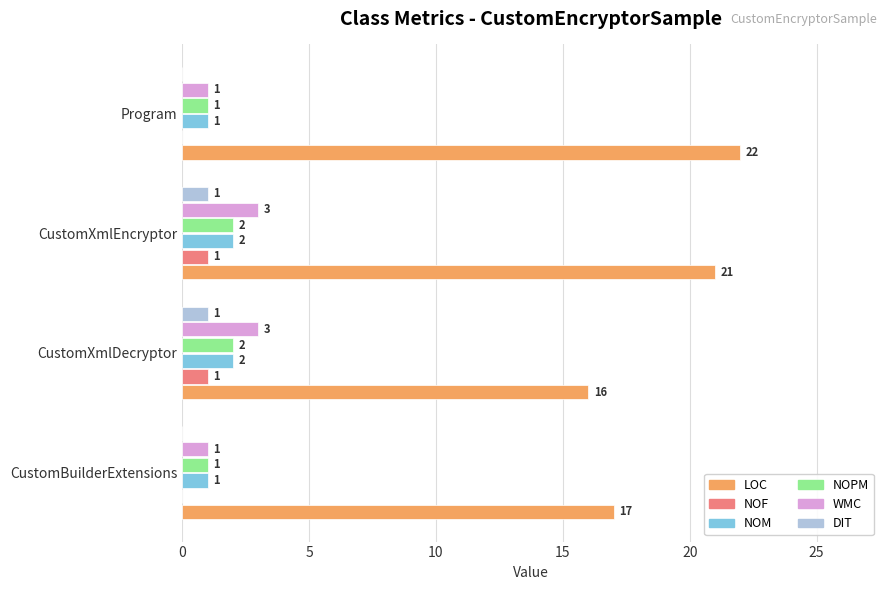

Is the value of NOM at Program greater than the value of LOC at CustomXmlEncryptor?

No